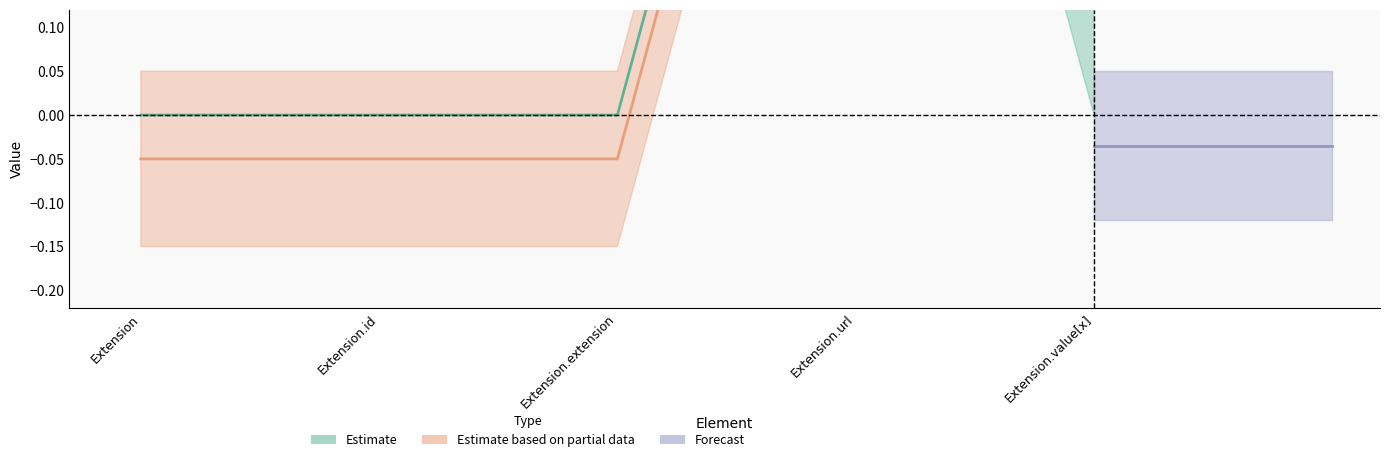

What is the label of the 2nd point from the left?

Extension.id